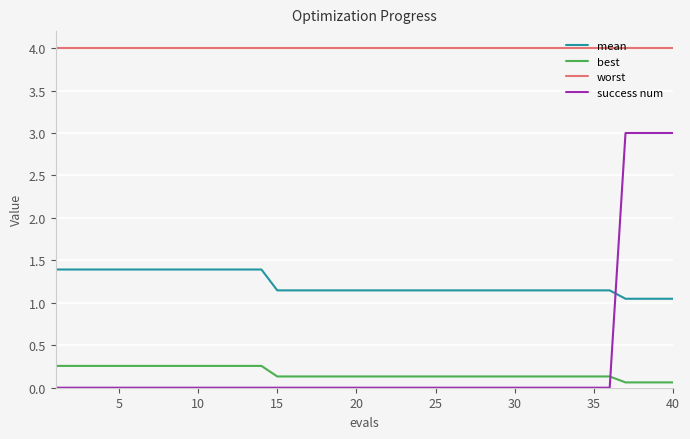

Which series has the widest spread of values?

success num